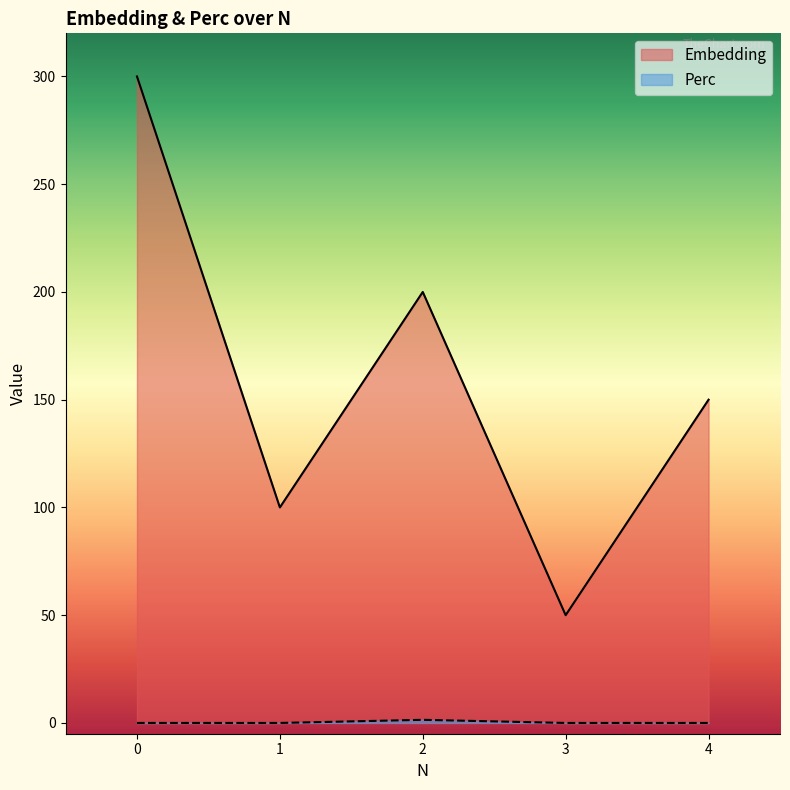

In Embedding, how many points are higher than both neighbors (excluding endpoints)?

1